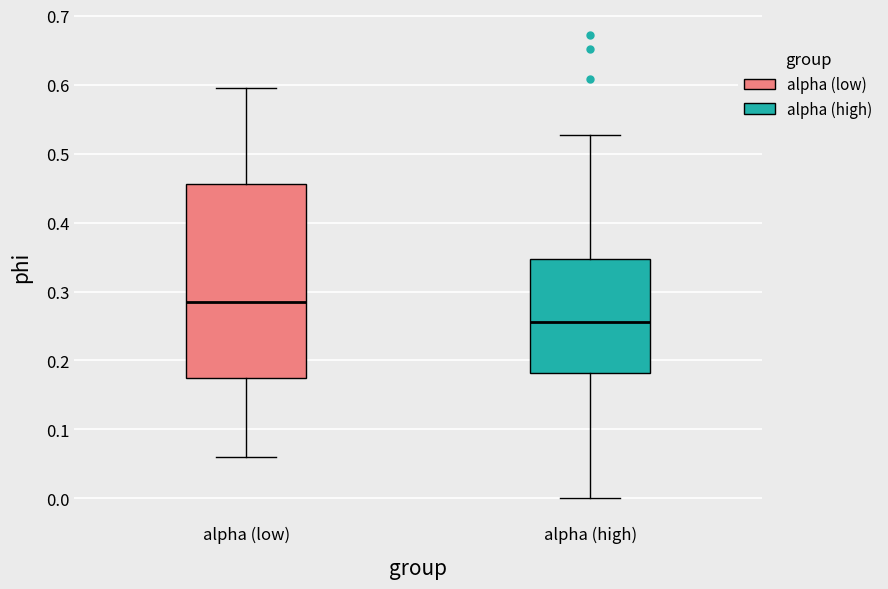

Which box has the lowest median line?

alpha (high)